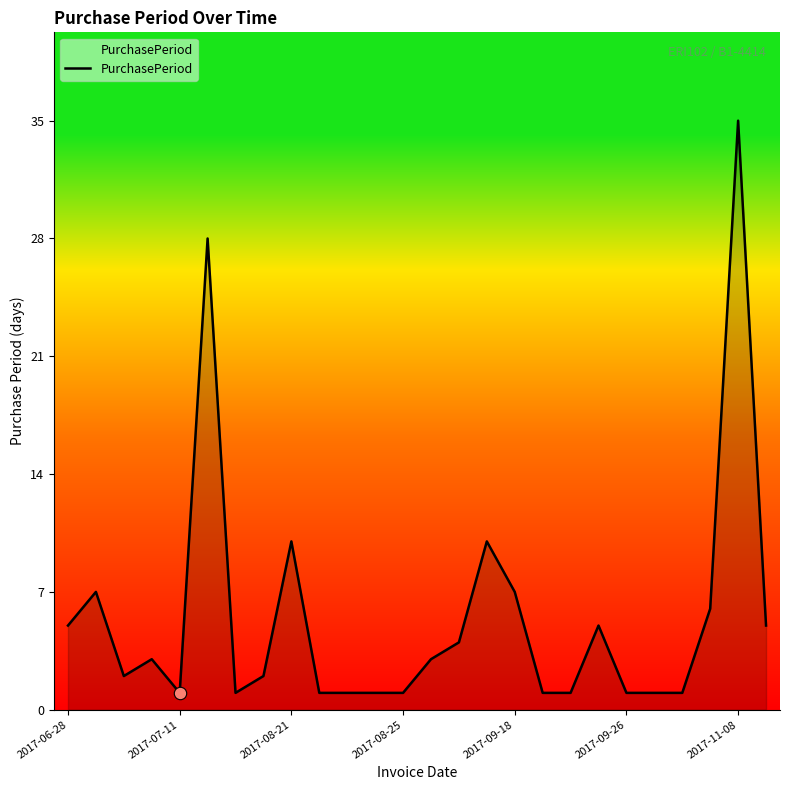

What is the difference between the maximum and minimum values?

34